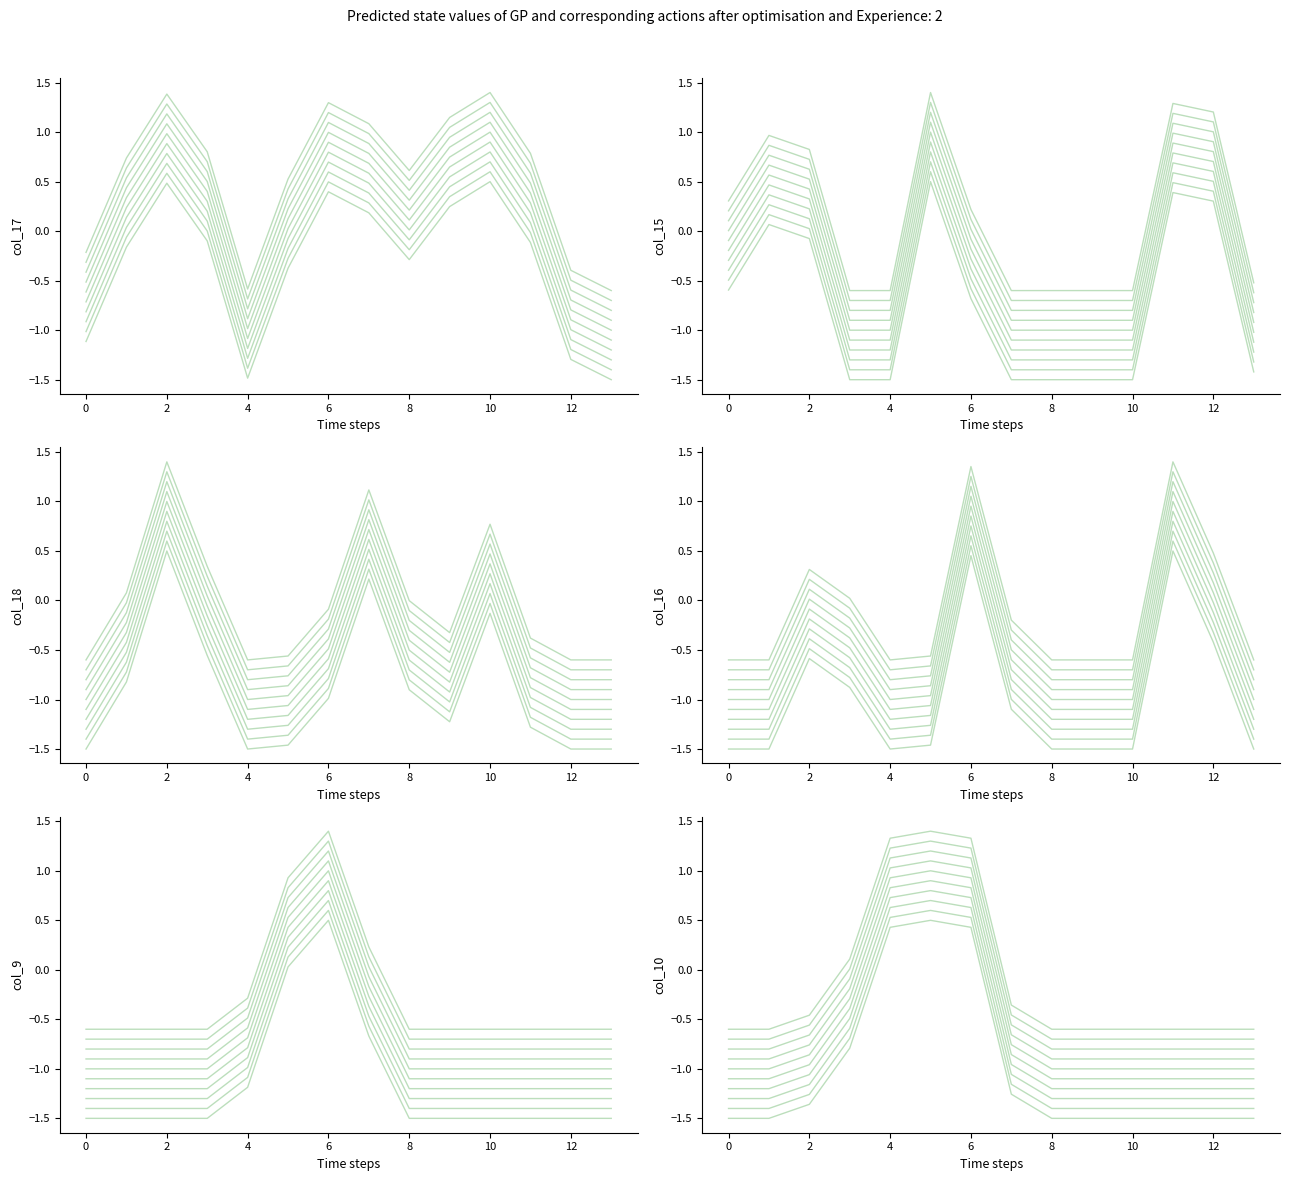

Which series changed the most between 2 and 7?

col_15